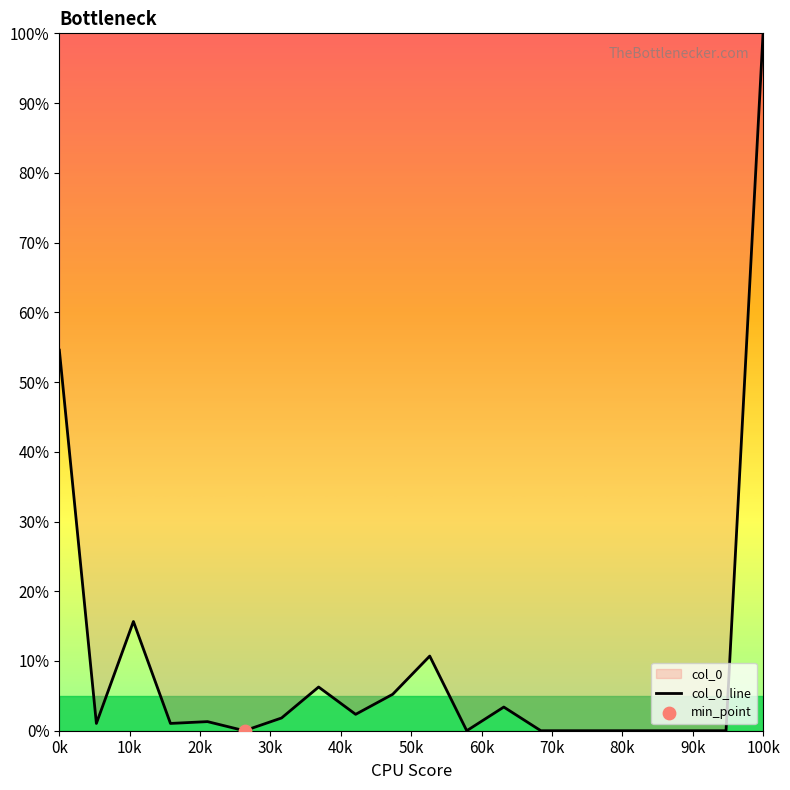

Which has a higher value, 16 or 14?

16